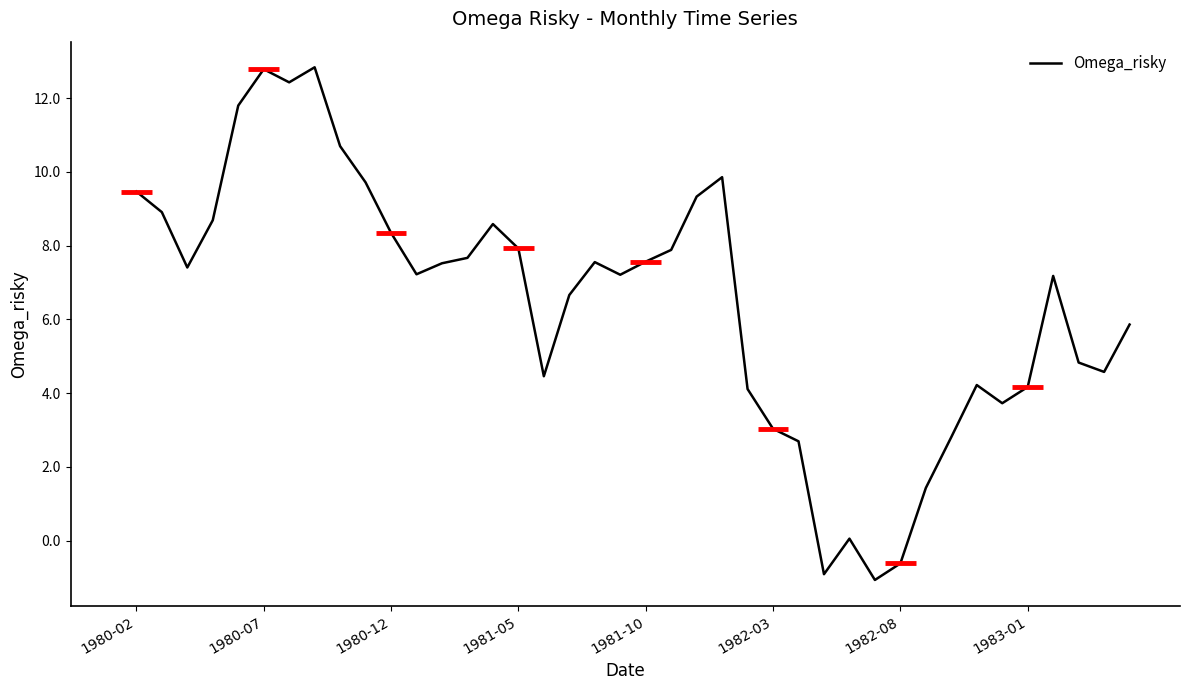

What is the minimum value for Omega_risky?

-1.1